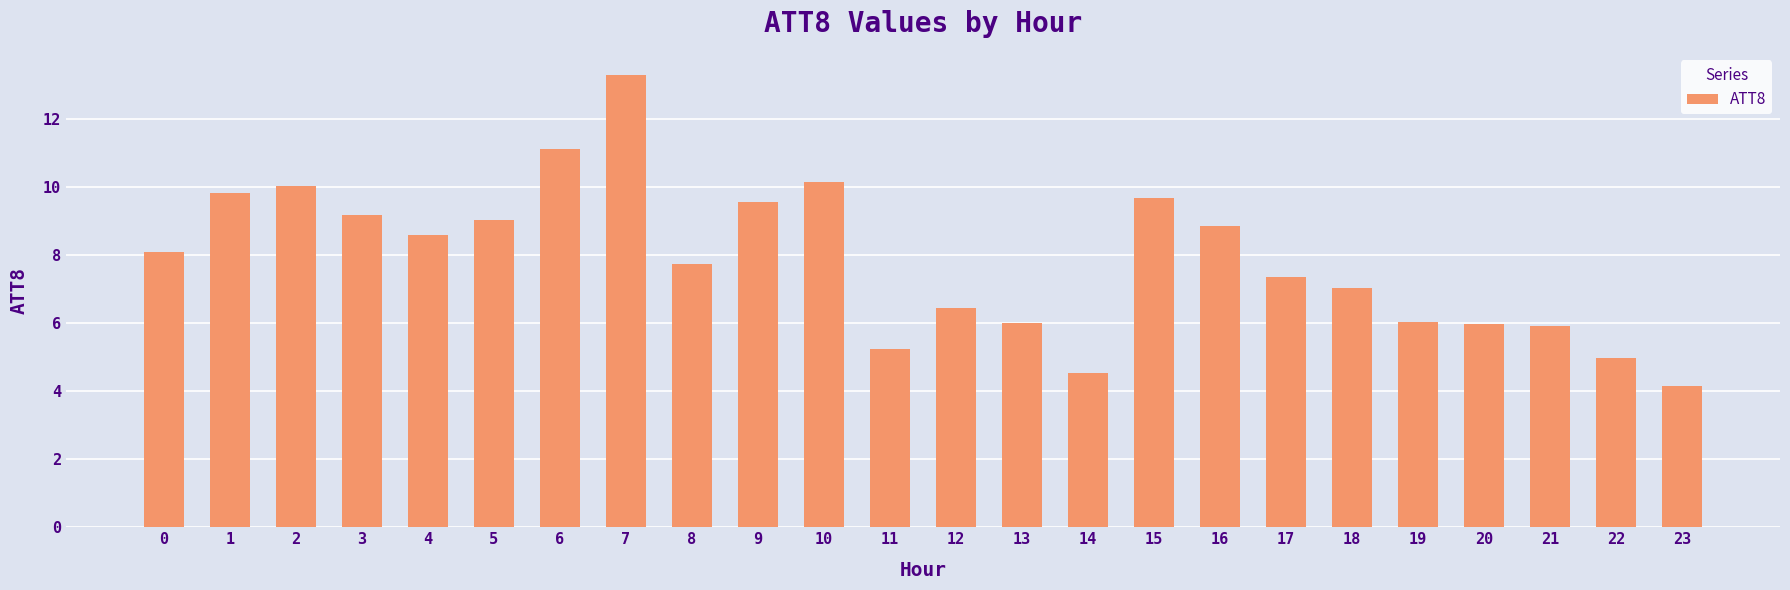

The chart shows a value of 10.4 at 12. True or false?

False